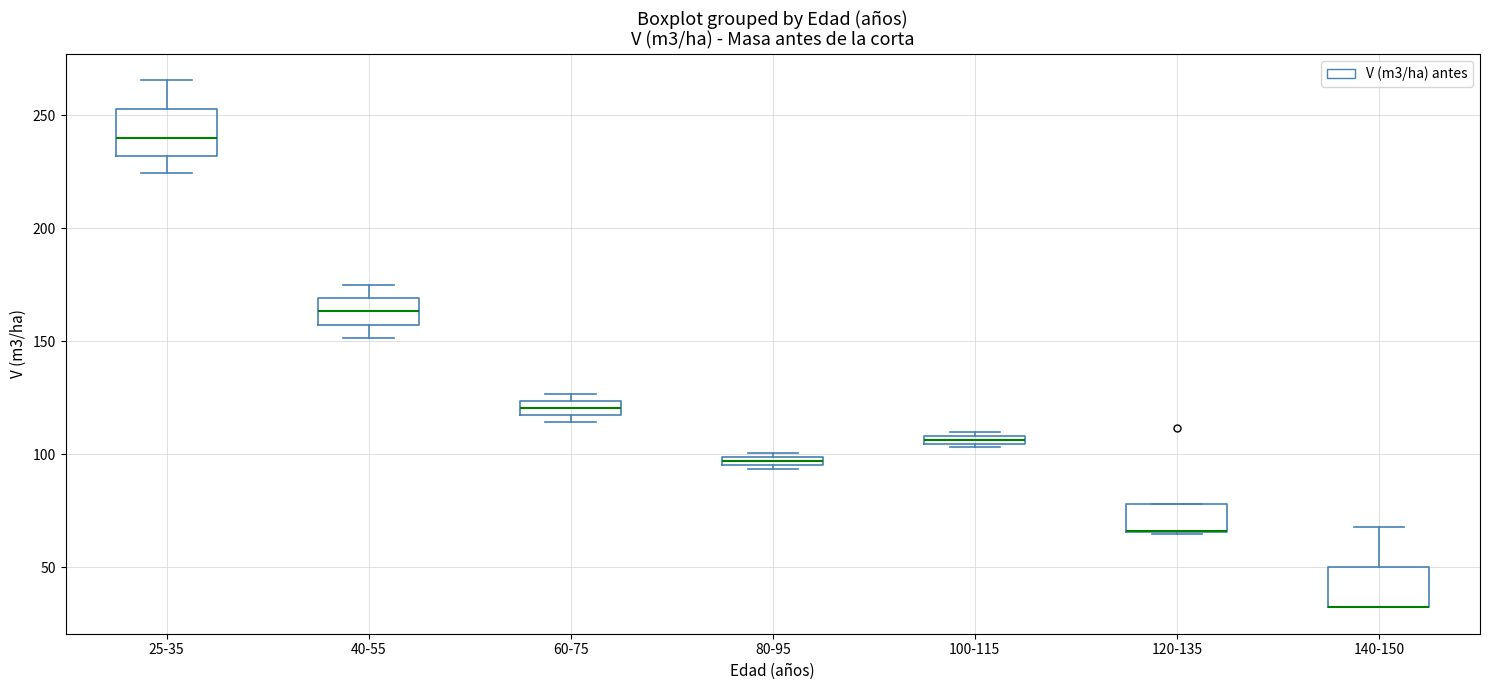

Where is the upper edge of the box for 120-135 on the y-axis? The values are not printed on the chart, so give them approximately, as read against the axis.

80